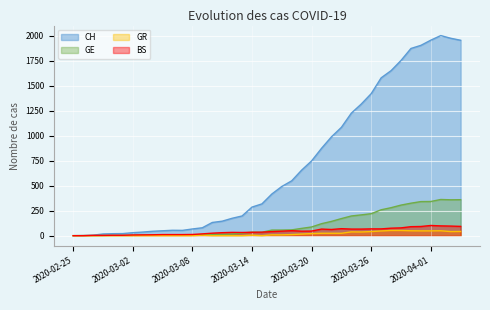

Reading left to right, extract all data points from this chart.

CH: 0	1	5	17	20	21	30	36	44	49	54	53	67	79	132	145	174	197	286	318	417	492	549	656	748	874	989	1084	1226	1317	1421	1579	1651	1753	1873	1904	1956	2002	1975	1955
GE: 0	1	1	2	3	3	3	4	4	5	7	7	9	10	14	14	17	26	35	34	56	56	58	73	87	120	143	171	197	208	220	259	280	306	325	341	342	362	359	360
GR: 0	0	0	0	0	0	0	0	0	0	0	0	0	5	0	0	0	0	5	0	8	8	11	16	21	24	24	24	38	37	41	47	52	52	49	48	48	49	41	42
BS: 0	0	3	3	4	4	7	8	9	11	11	11	12	18	25	30	33	32	34	35	41	45	50	45	46	66	62	70	66	66	68	68	75	78	90	92	102	98	96	93